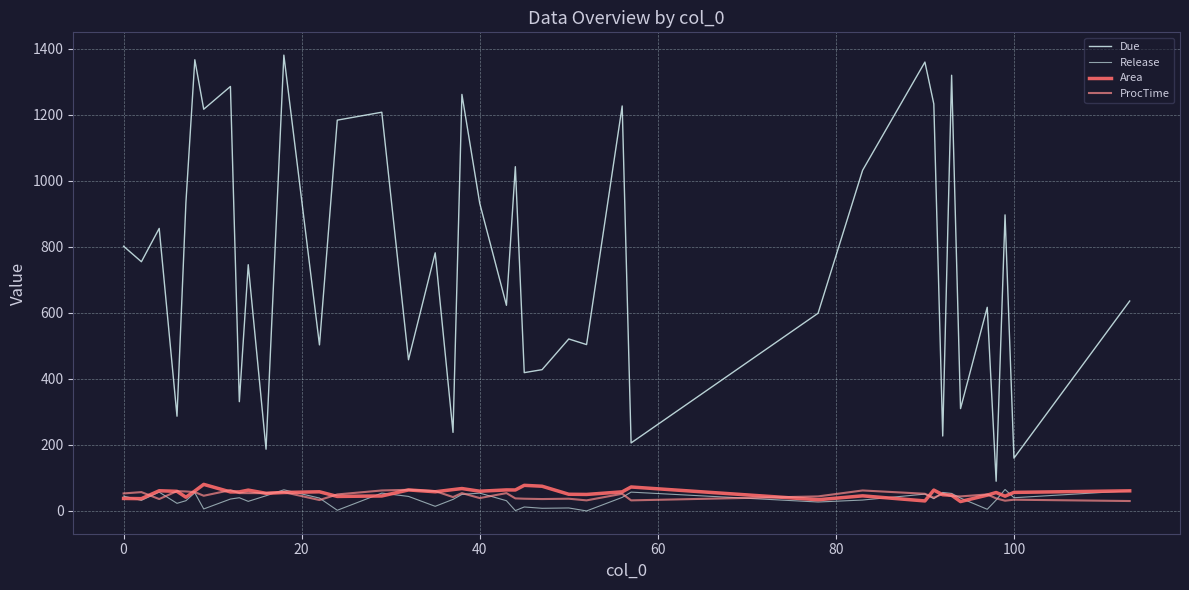

Does the chart display data point markers on the line(s)?

No